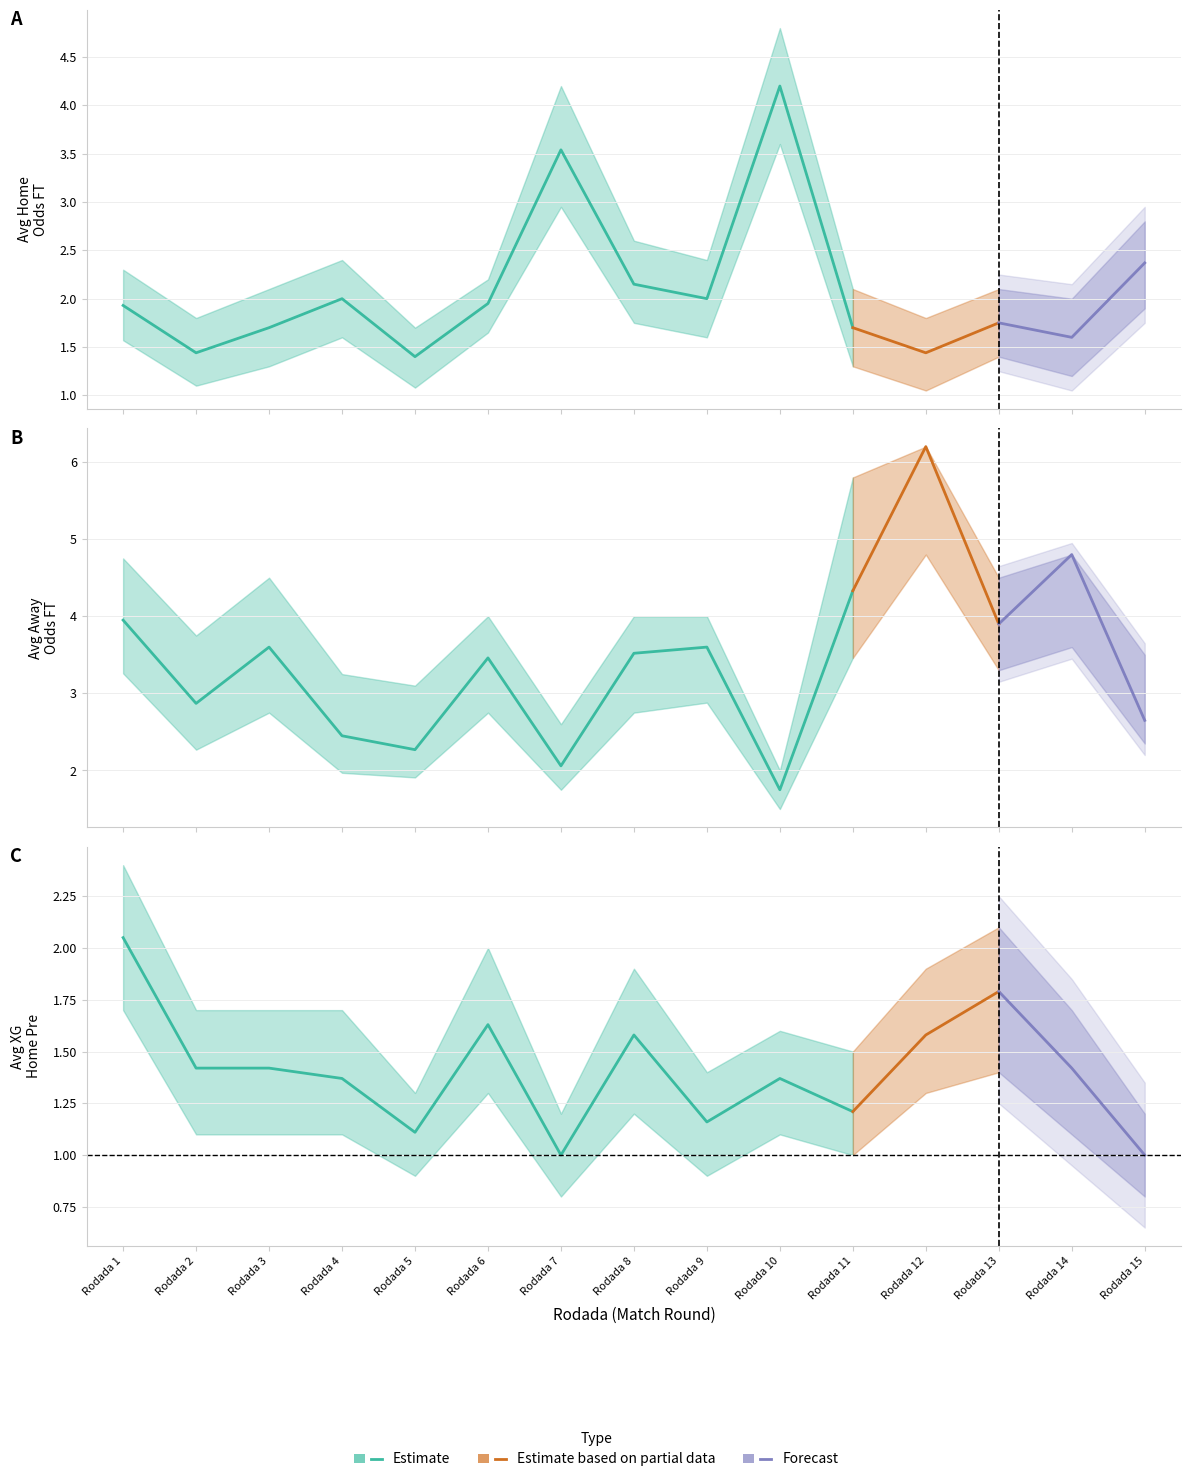

At how many categories does at least one series exceed 3?

11